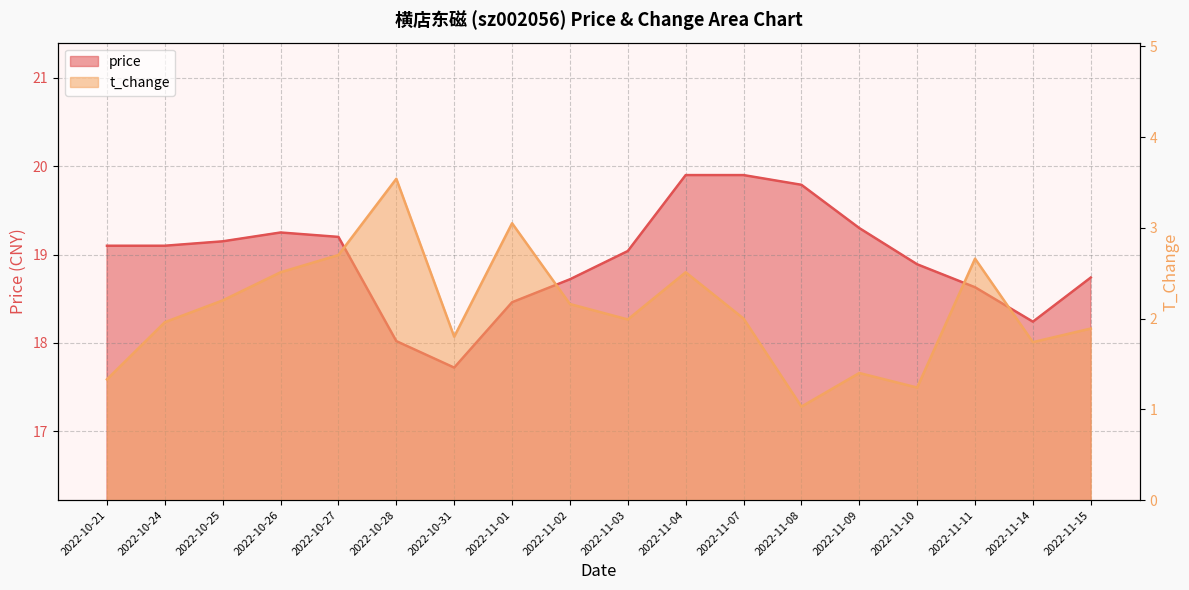

List the series in order of their peak value, highest first.

price, t_change